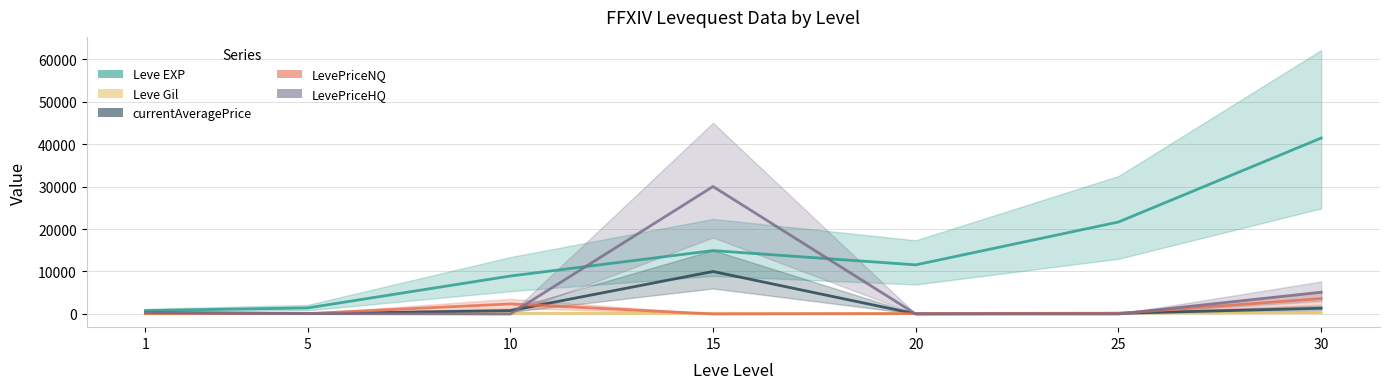

What is the spread (max minus min) of values at 5?

1345.0